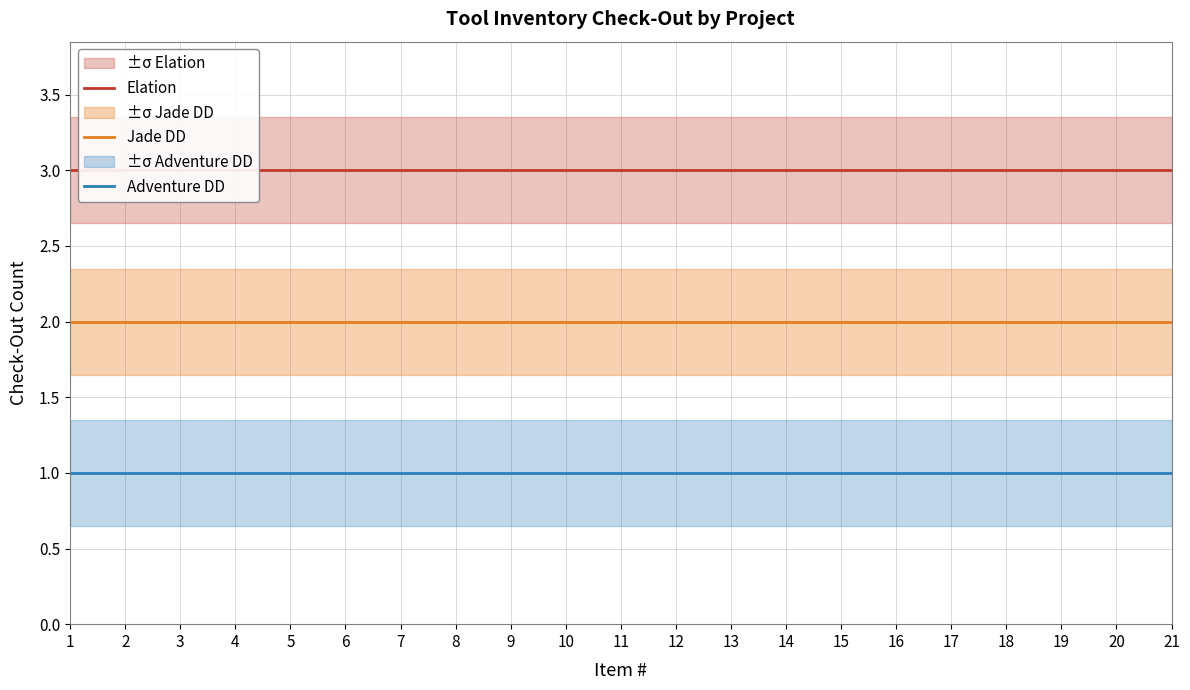

Reading left to right, list all the values displayed in this chart.

Elation: 3	3	3	3	3	3	3	3	3	3	3	3	3	3	3	3	3	3	3	3	3
Jade DD: 2	2	2	2	2	2	2	2	2	2	2	2	2	2	2	2	2	2	2	2	2
Adventure DD: 1	1	1	1	1	1	1	1	1	1	1	1	1	1	1	1	1	1	1	1	1